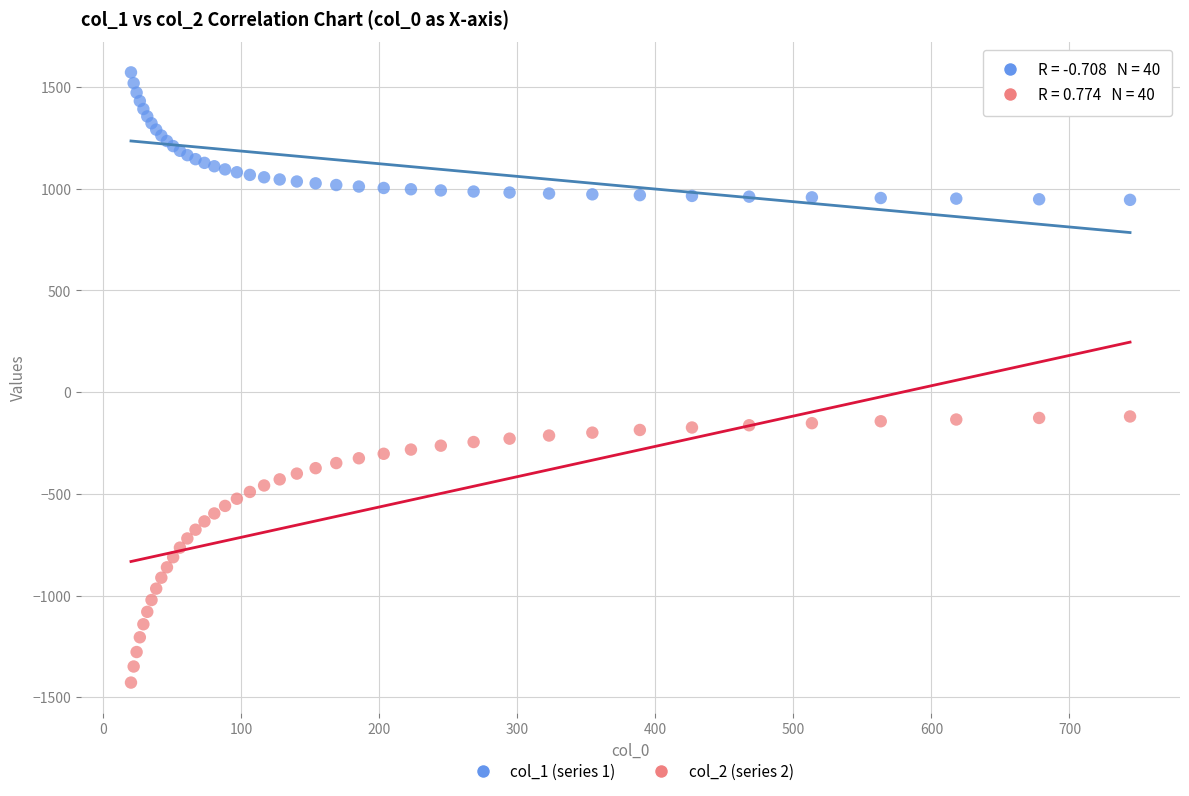

What are all the series names shown in the legend?

col_1 (series 1), col_2 (series 2)